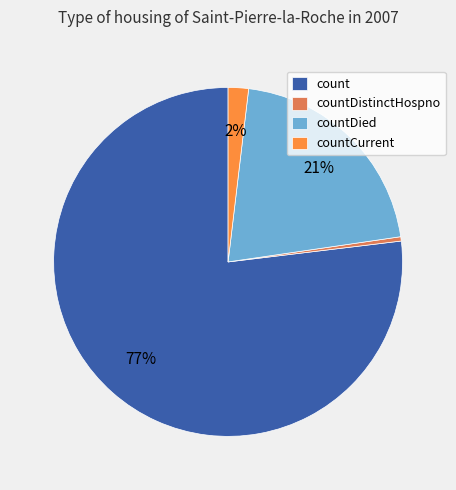

Between countCurrent and count, which is larger?

count